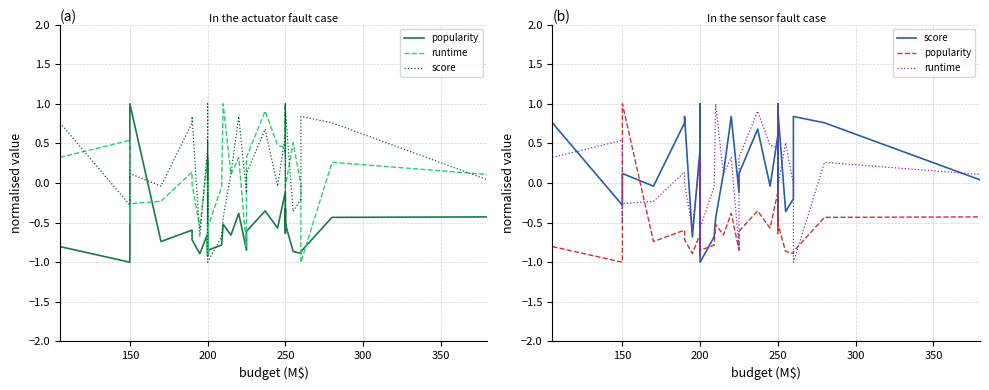

List the series in order of their overall mean, highest first.

score, runtime, popularity